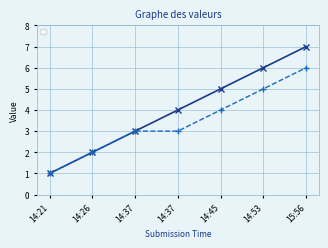

What is the difference between the maximum and minimum values in the _parent_index series?

5